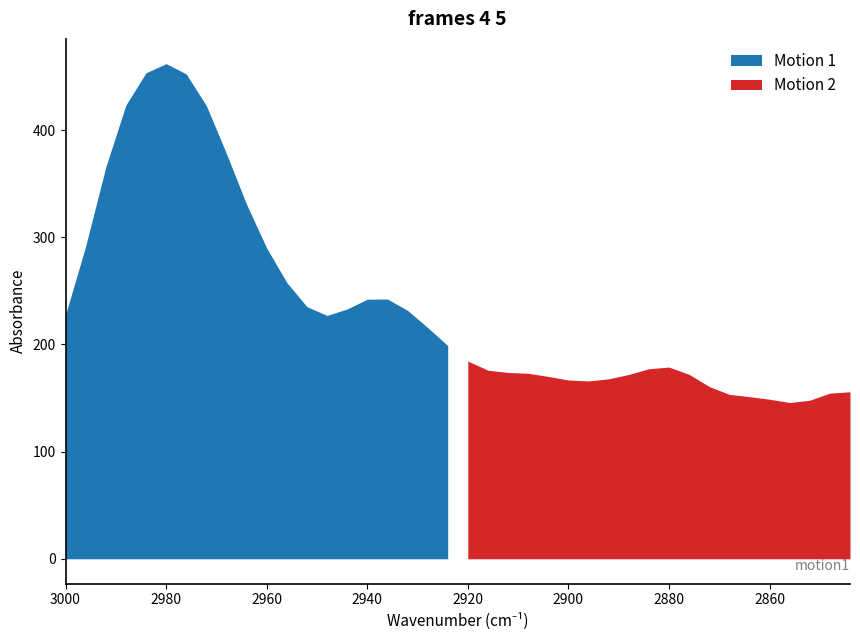

List the labels in order of value, smallest first.

2856, 2852, 2860, 2864, 2868, 2848, 2844, 2872, 2896, 2900, 2892, 2904, 2888, 2876, 2908, 2912, 2916, 2884, 2880, 2920, 2924, 2928, 2948, 3000, 2932, 2944, 2952, 2940, 2936, 2956, 2960, 2996, 2964, 2992, 2968, 2972, 2988, 2976, 2984, 2980